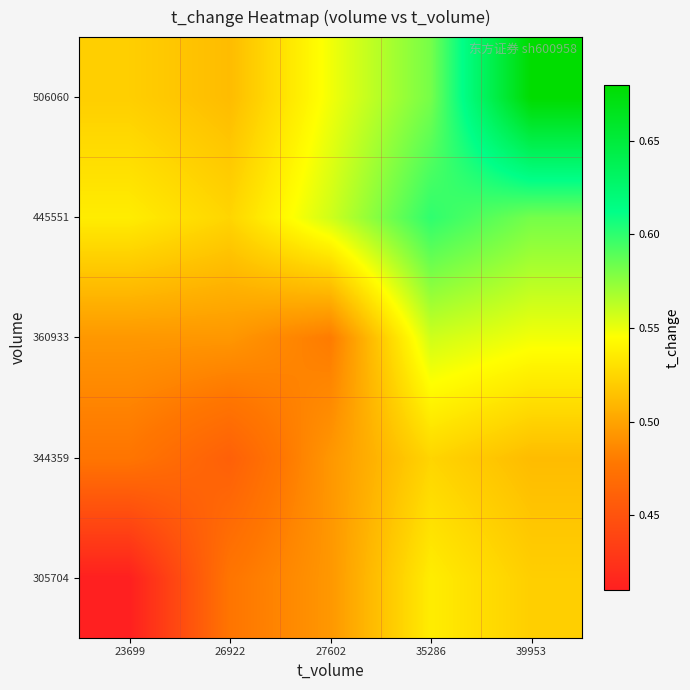

What is the minimum value shown in the chart?

0.4